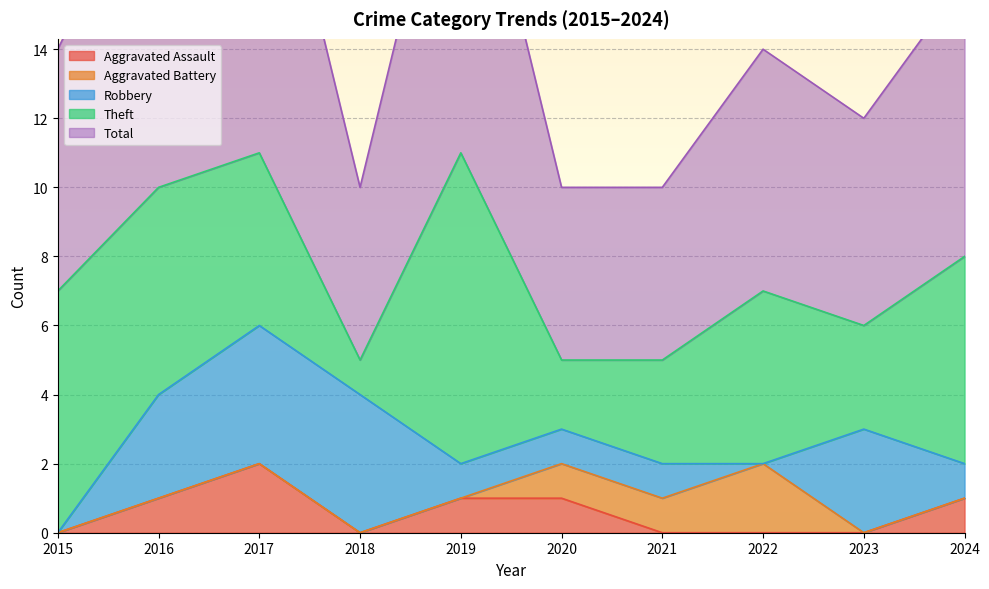

True or false: Aggravated Battery has a value of 0 at 2020.

False